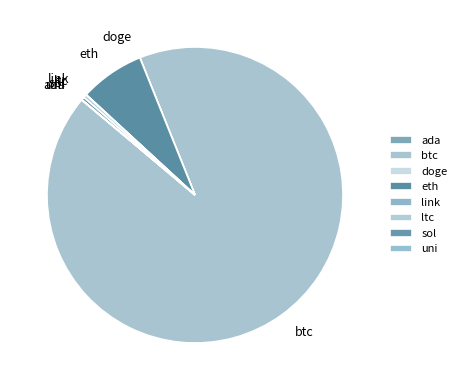

Which category accounts for the majority?

btc